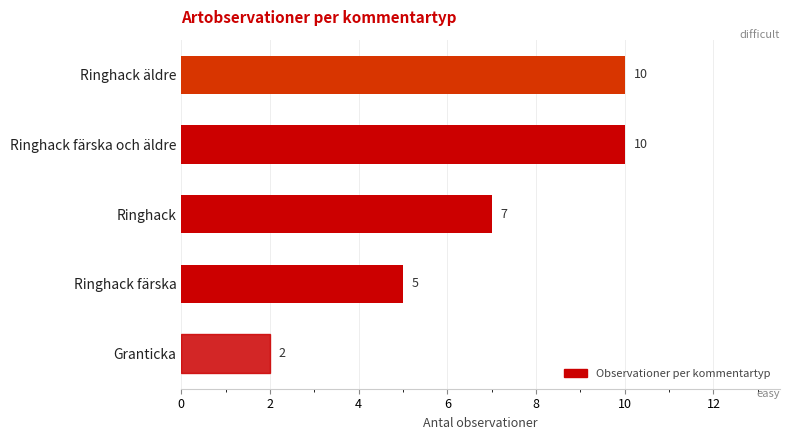

How many values are below 7?

2